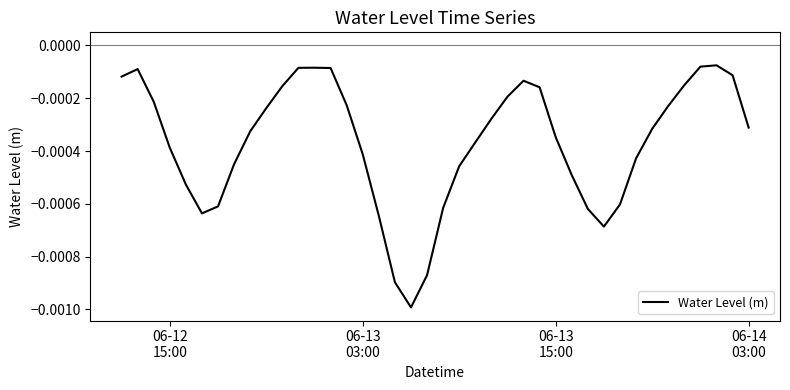

True or false: there are more than 2 points higher than both neighbors.

True